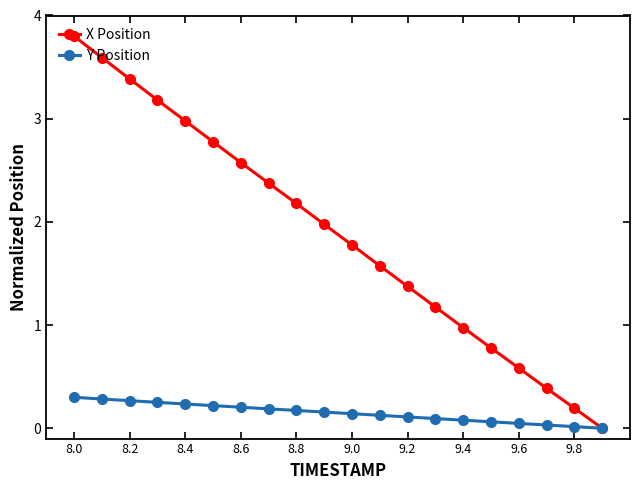

How many positive values does the X Position series have?

19